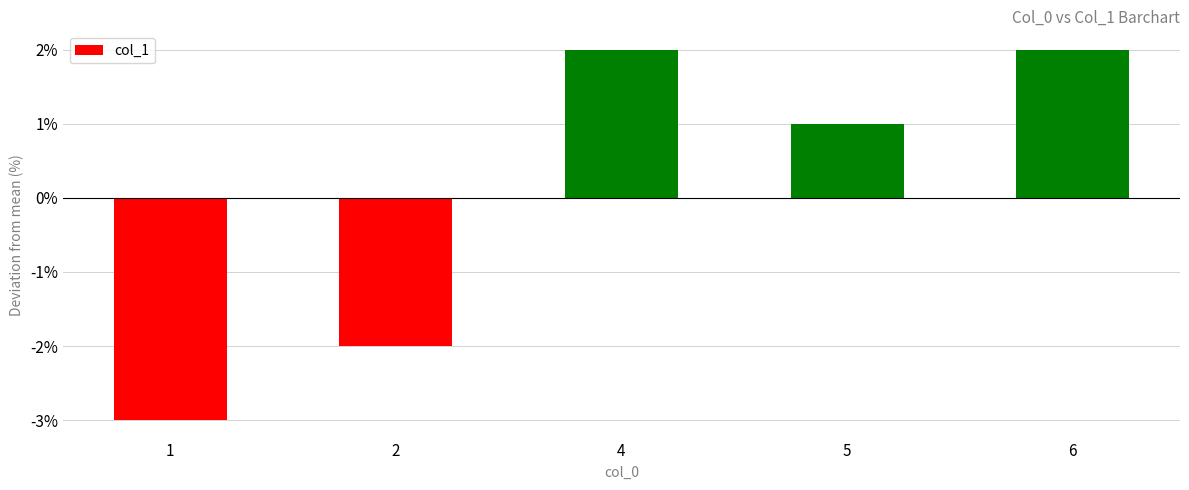

Reading right to left, list all the values displayed in this chart.

6=2	5=1	4=2	2=-2	1=-3